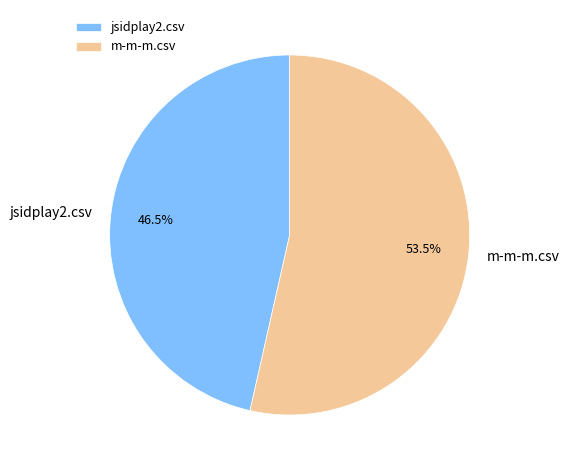

Combined, what portion of the pie is jsidplay2.csv and m-m-m.csv?

100.0%